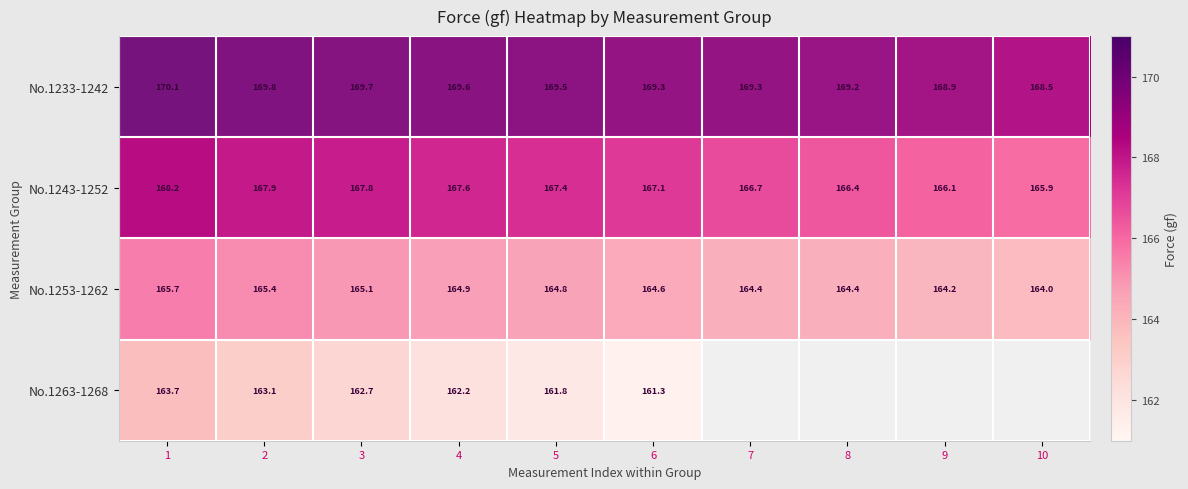

What is the minimum value for No.1243-1252?

165.9